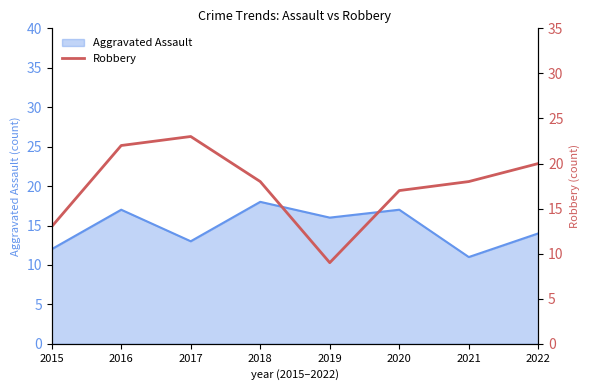

Which category has the highest value in the Aggravated Assault series?

2018